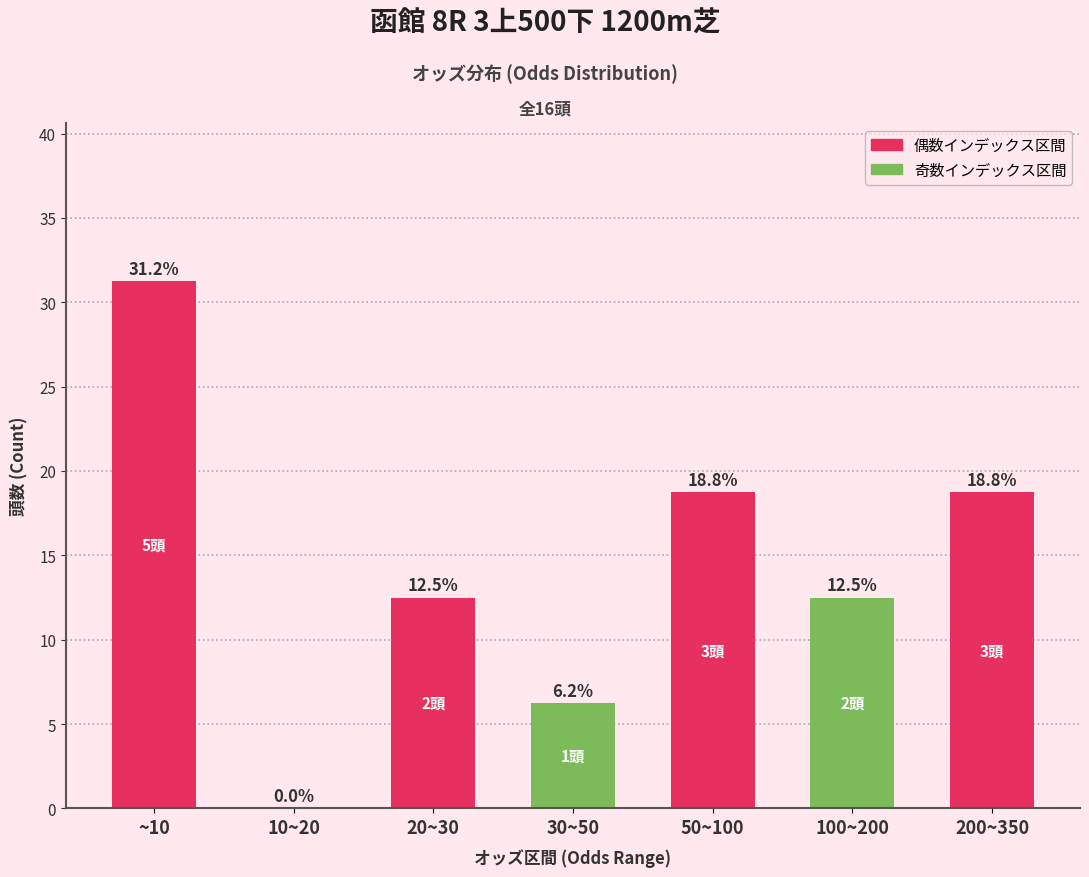

What is the ratio of the value at 100~200 to the value at 50~100?

0.7